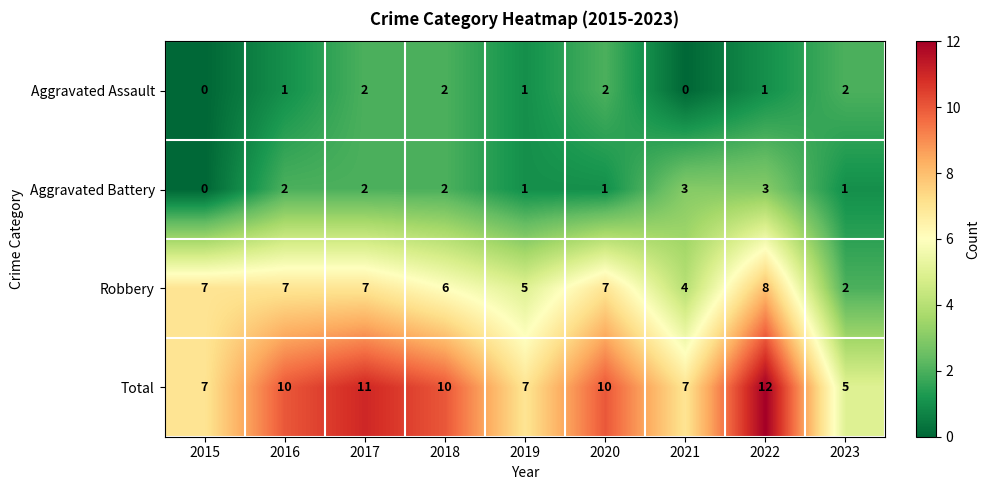

Count the Total values in the range 7 to 10.

6